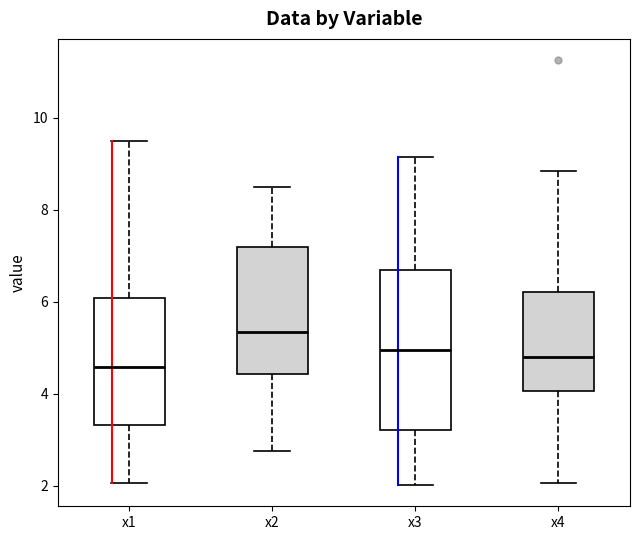

Reading left to right, read every box against the y-axis: the position of its median line, the range the box covers, and the ends of its whiskers. The values are not printed on the chart, so give them approximately, as read against the axis.

x1: median 4.6, box 3.4 to 6.0, whiskers 2.0 to 9.4
x2: median 5.4, box 4.4 to 7.2, whiskers 2.8 to 8.4
x3: median 5.0, box 3.2 to 6.6, whiskers 2.0 to 9.2
x4: median 4.8, box 4.0 to 6.2, whiskers 2.0 to 8.8